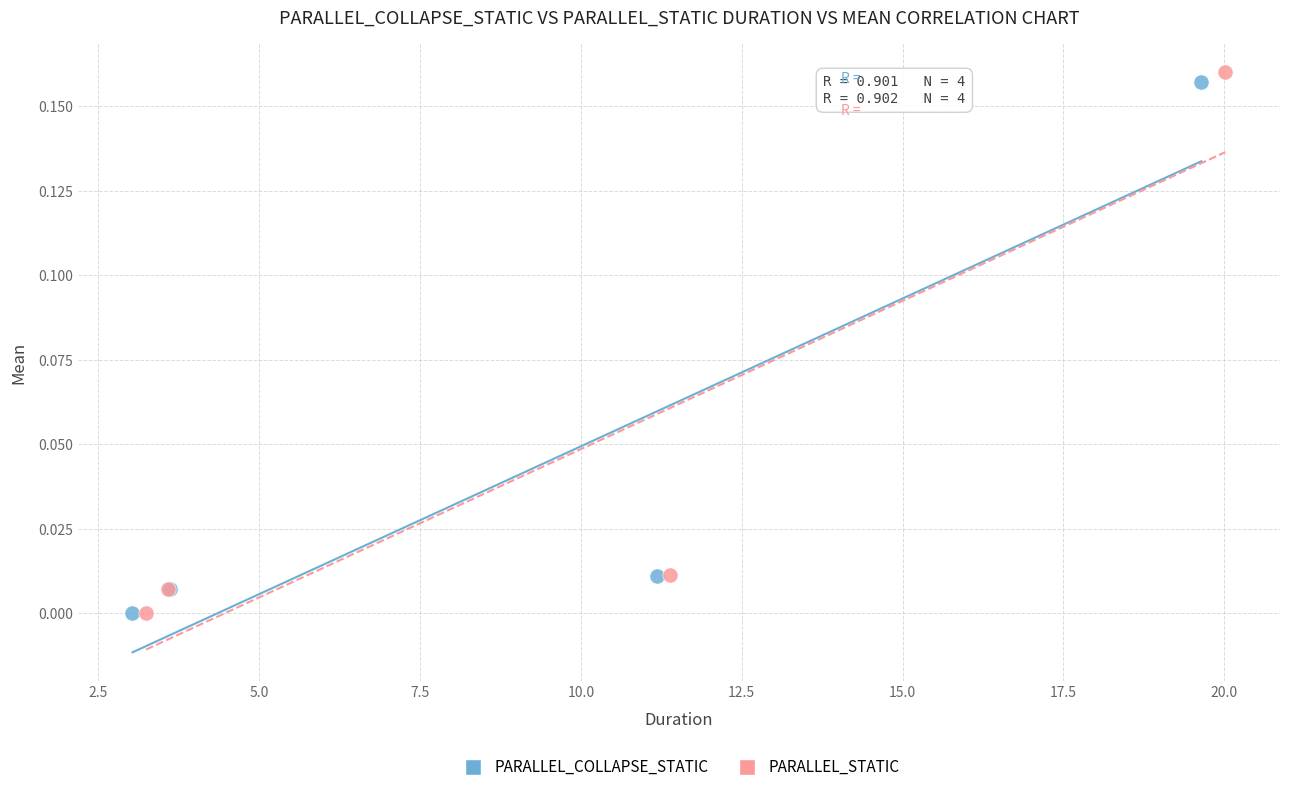

Which series has the widest spread of Y values?

PARALLEL_STATIC